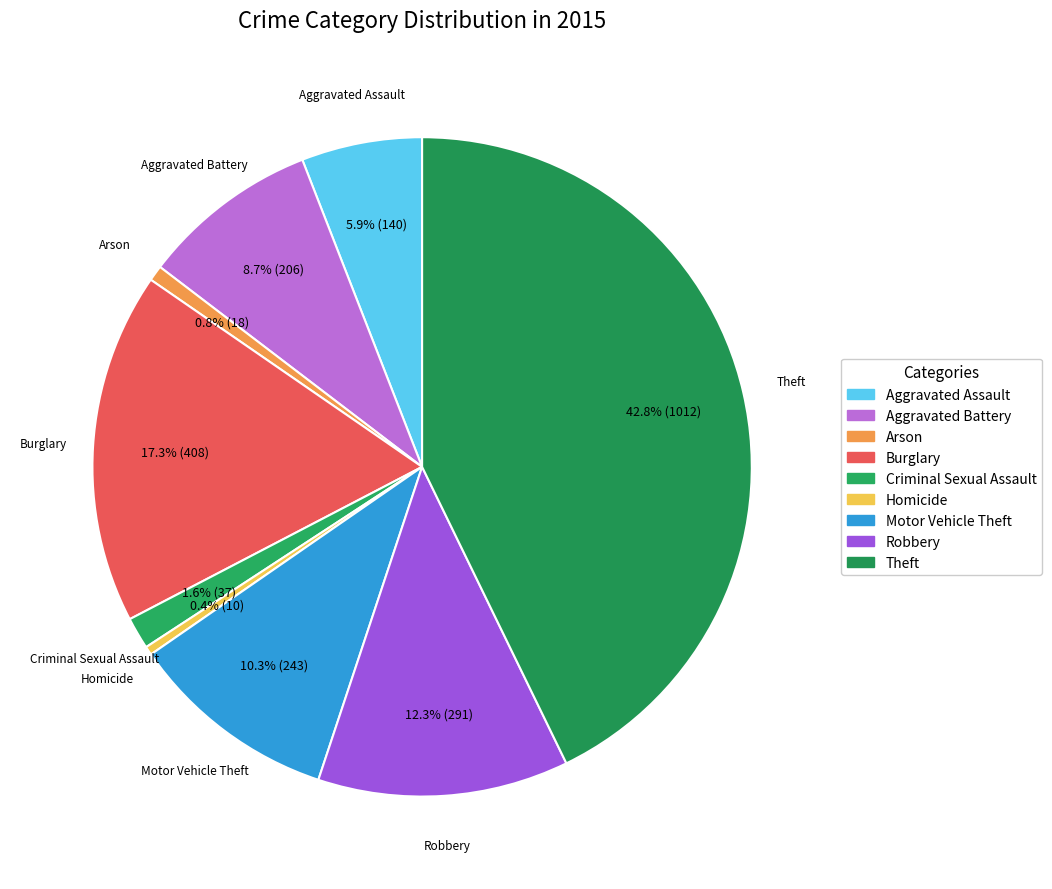

Is Robbery the majority of the pie?

No